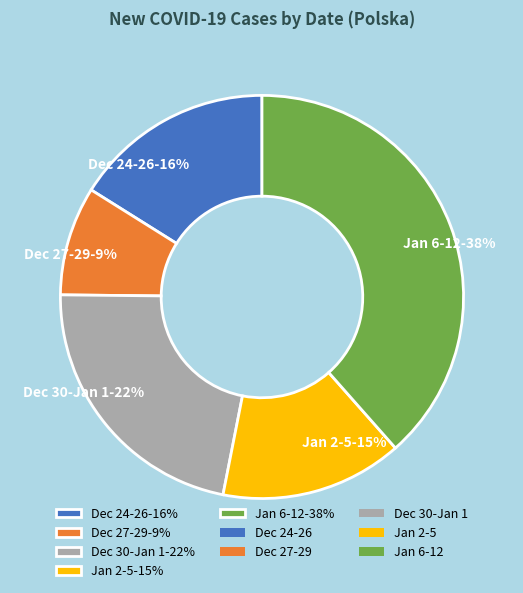

Count the number of slices in the pie.

5